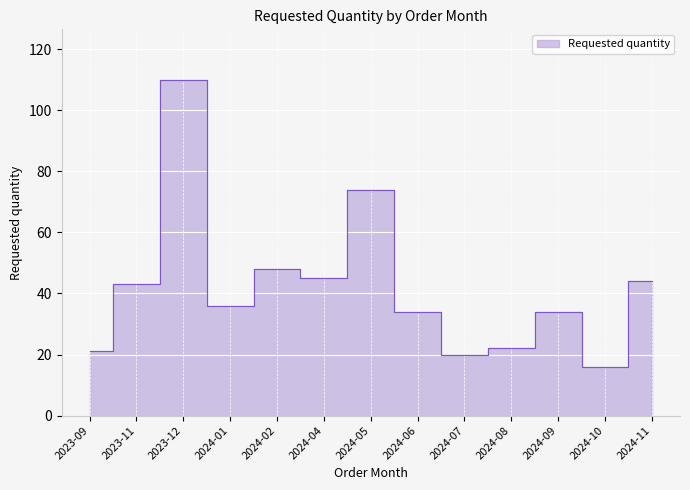

Rank the categories by value from highest to lowest.

2023-12, 2024-05, 2024-02, 2024-04, 2024-11, 2023-11, 2024-01, 2024-06, 2024-09, 2024-08, 2023-09, 2024-07, 2024-10